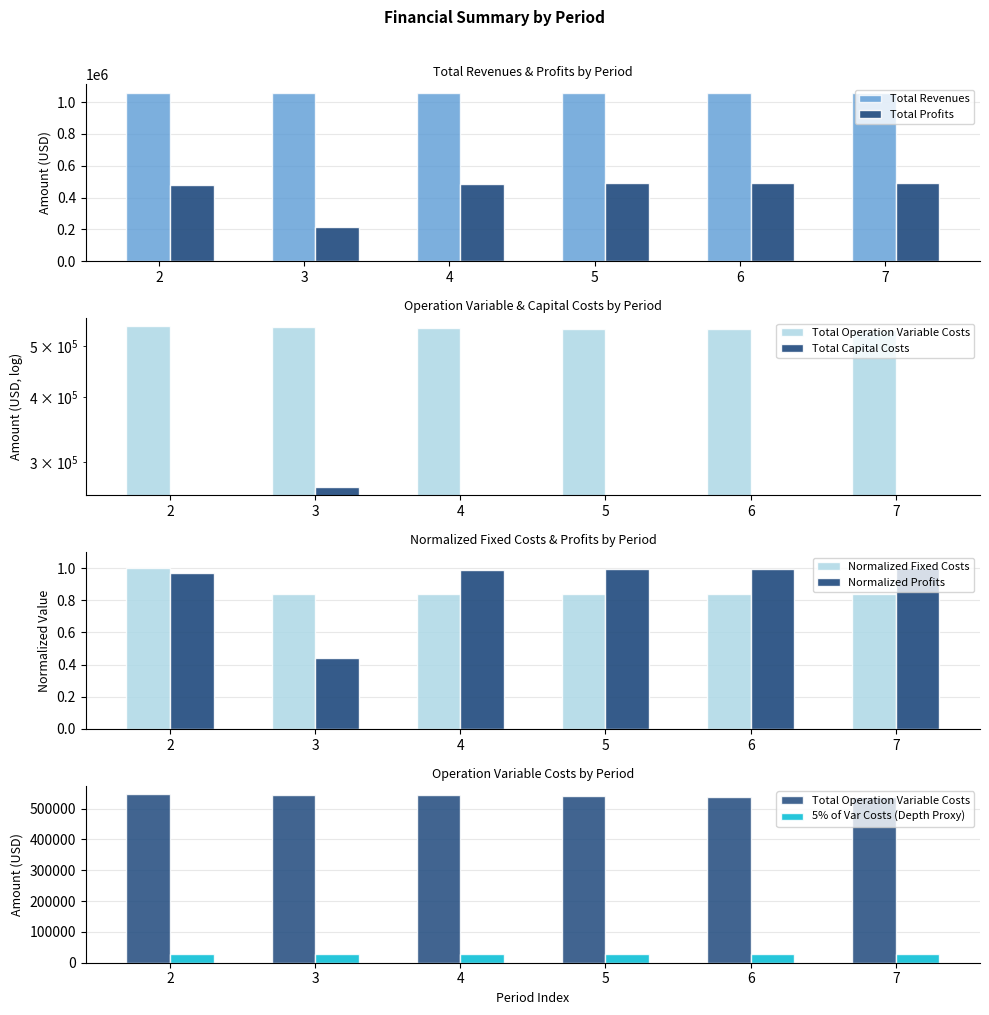

Is the value of Total Operation Variable Costs at 4 greater than the value of Total Operation Fixed Costs at 6?

Yes